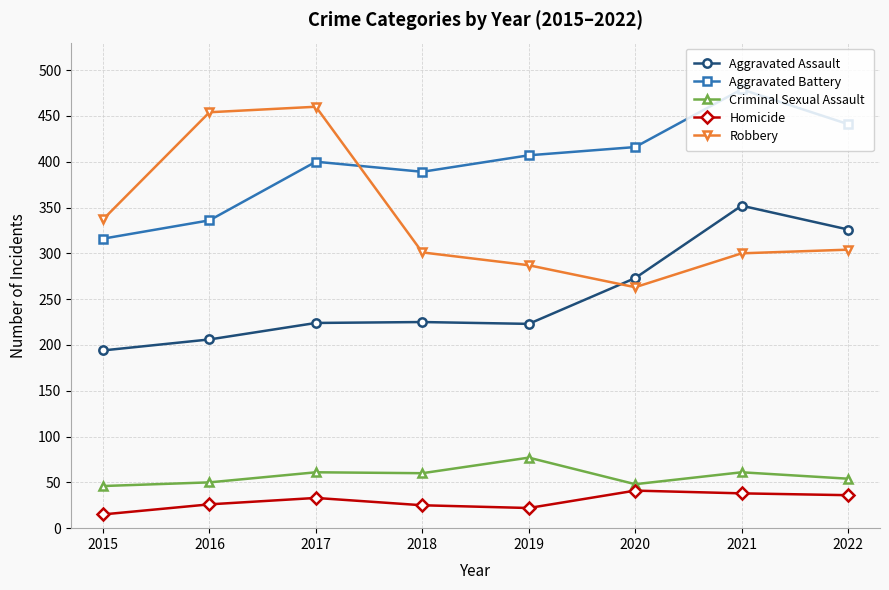

Which series has the largest total across all categories?

Aggravated Battery